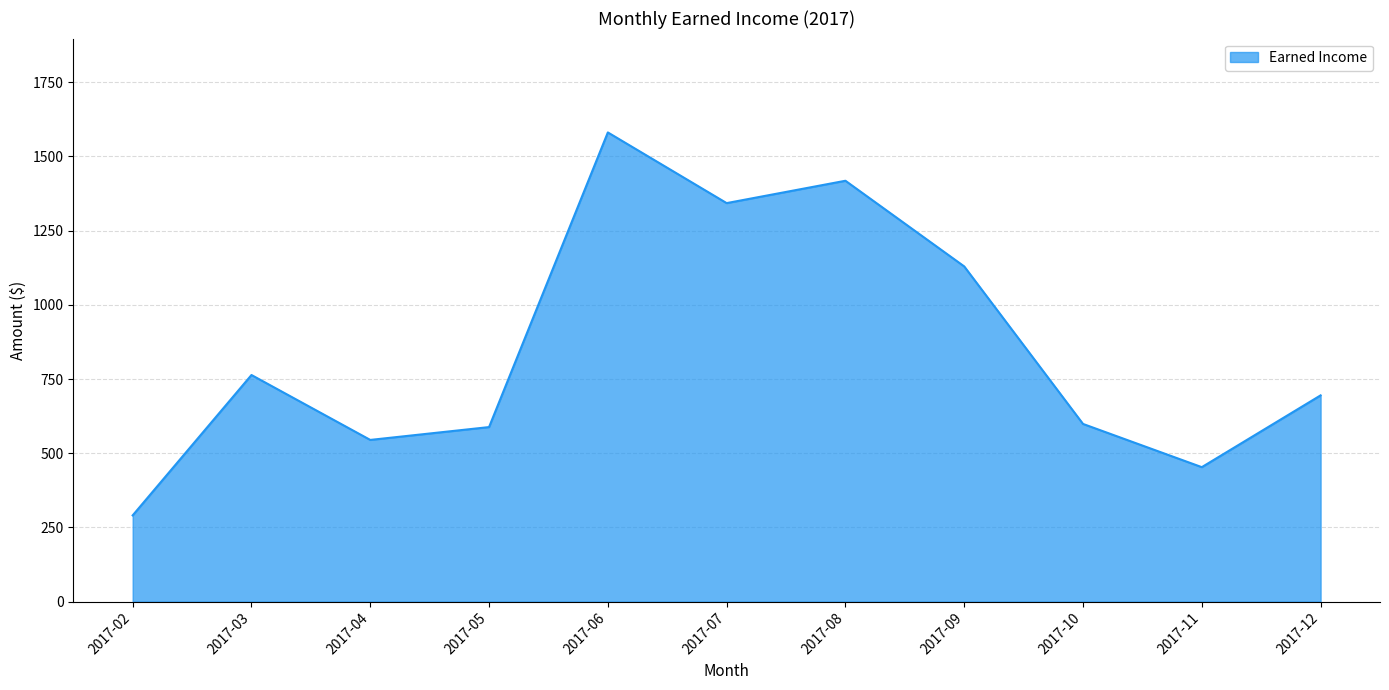

The value at 2017-02 is 164.4. True or false?

False